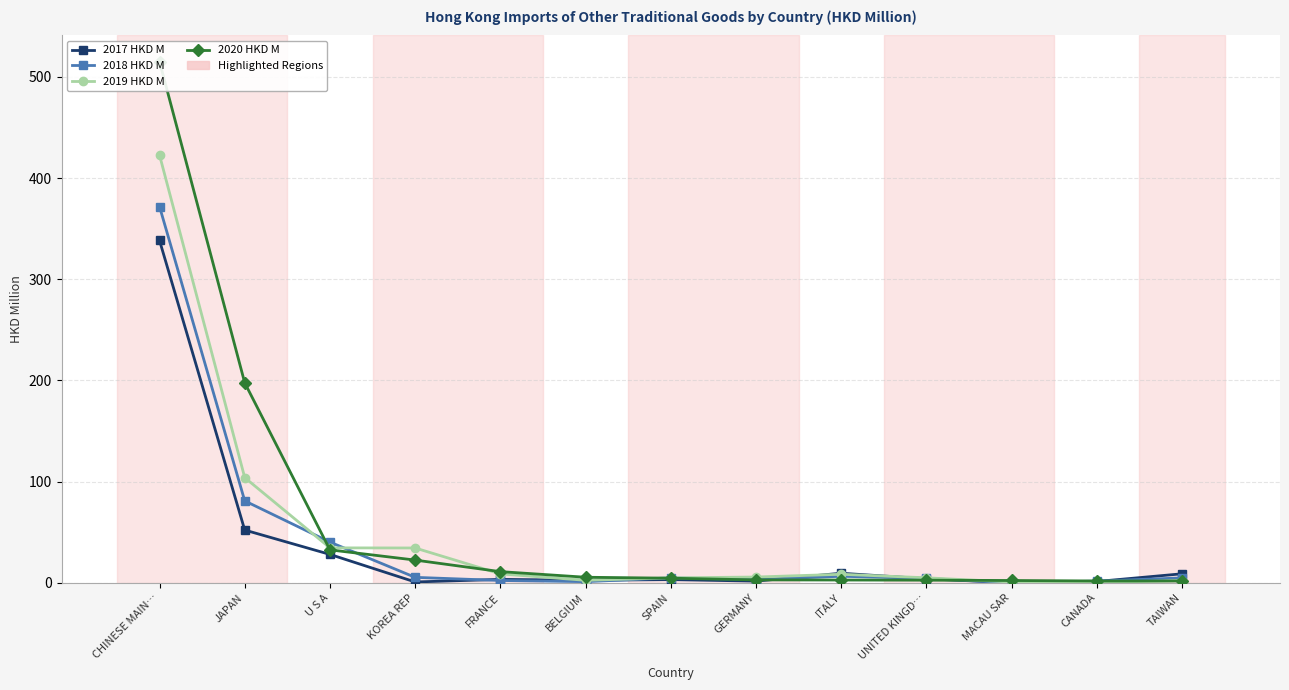

True or false: 2020 HKD M has more than 2 interior local peaks.

False